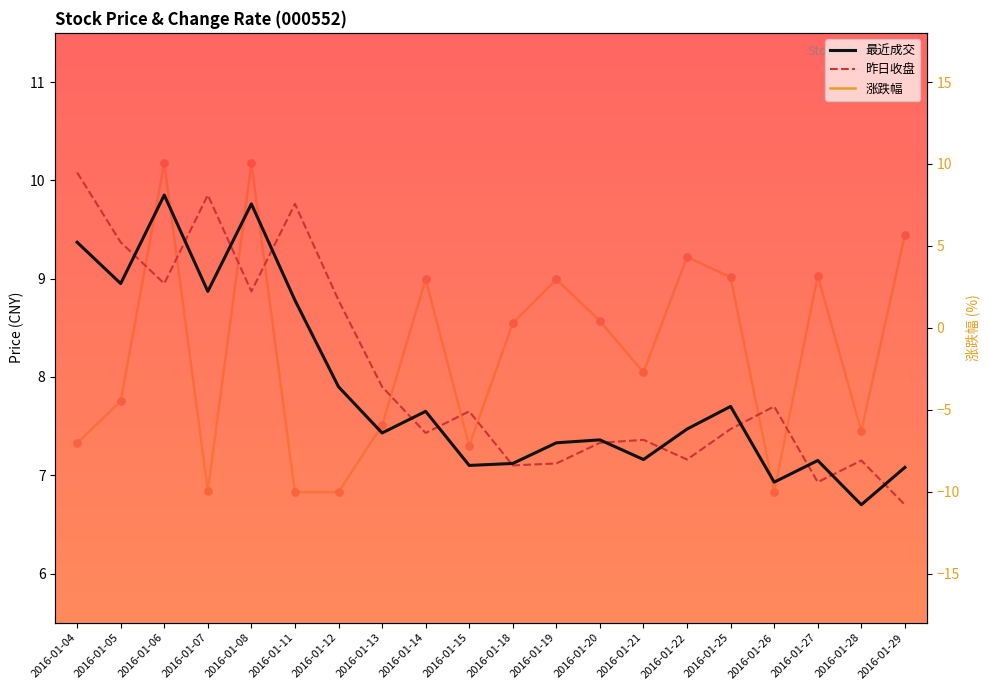

Which series contains the lowest Y value?

涨跌幅